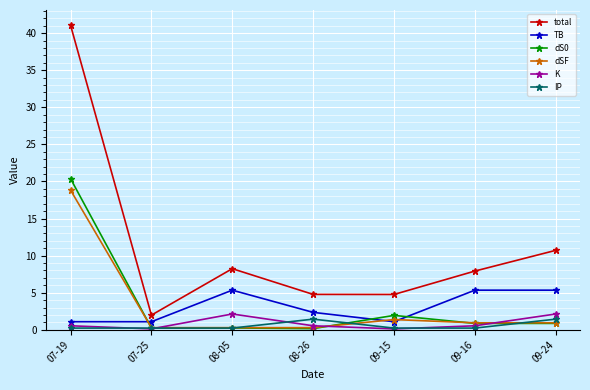

At which category is the sum across all series the highest?

07-19